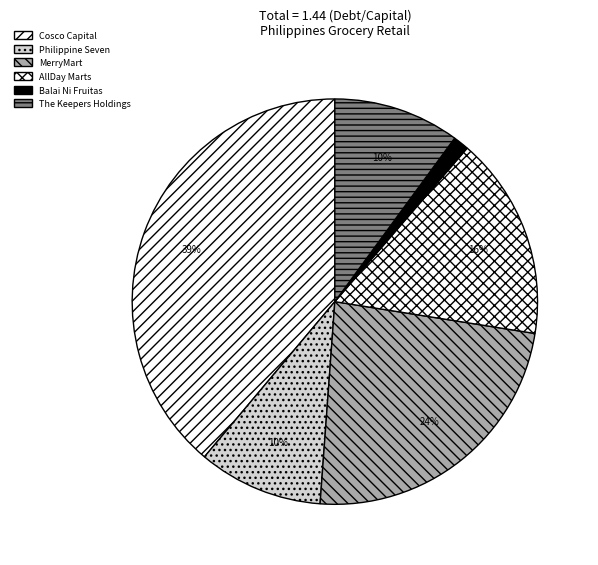

How many slices are in this pie chart?

6